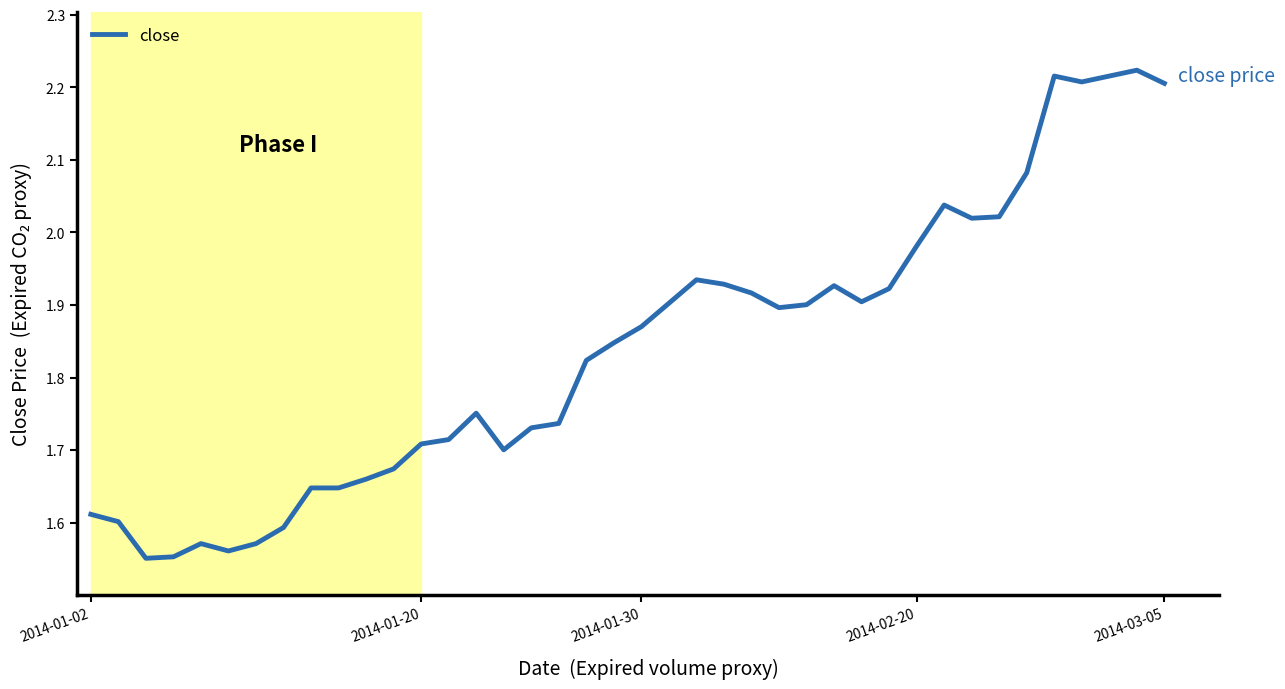

Does the chart have visible grid lines?

No